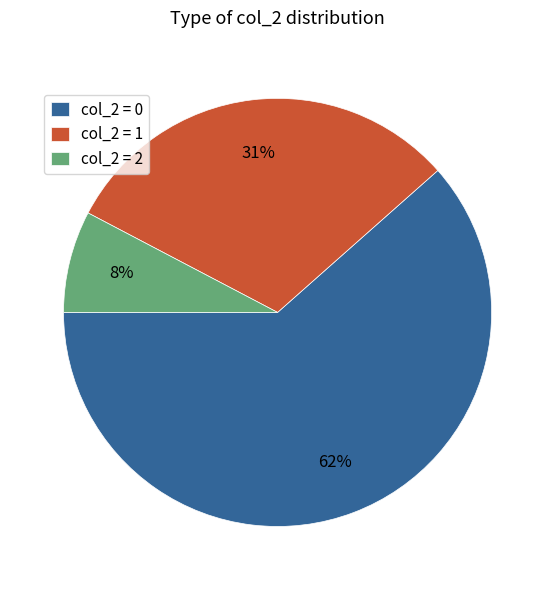

Between col_2 = 2 and col_2 = 1, which is larger?

col_2 = 1